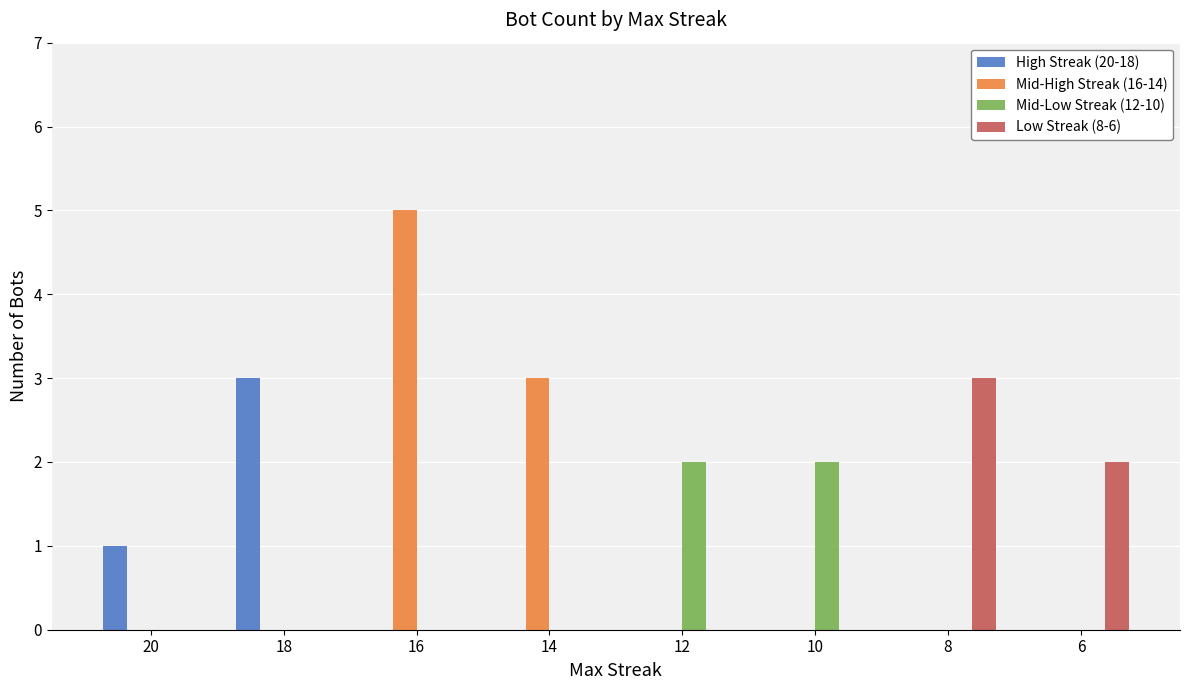

What is the total value across all series at 16?

5